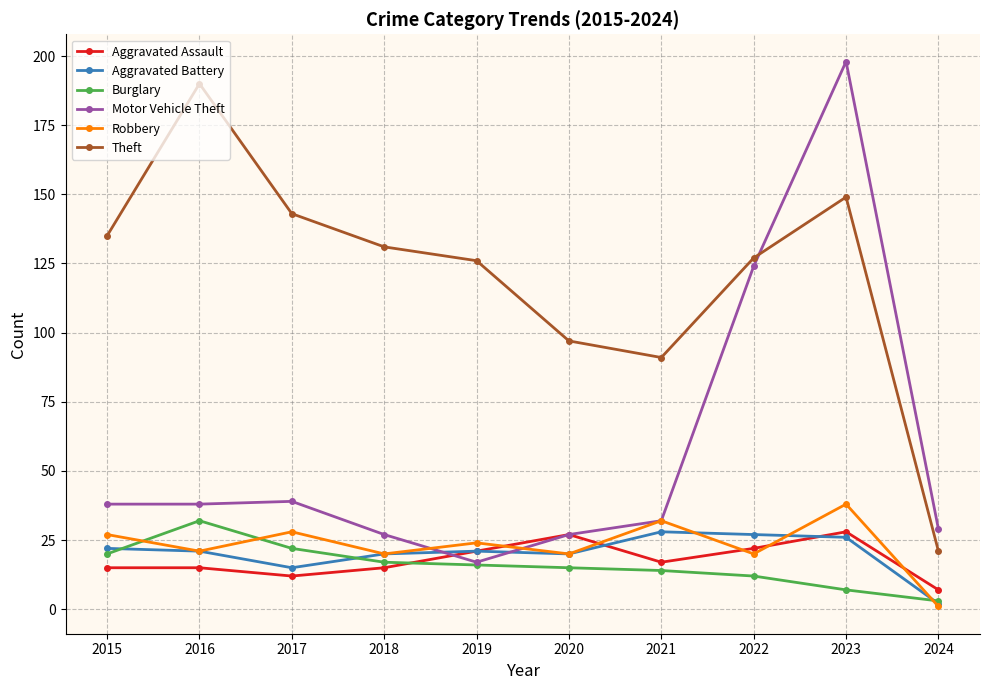

True or false: Theft and Aggravated Assault cross at least once.

False